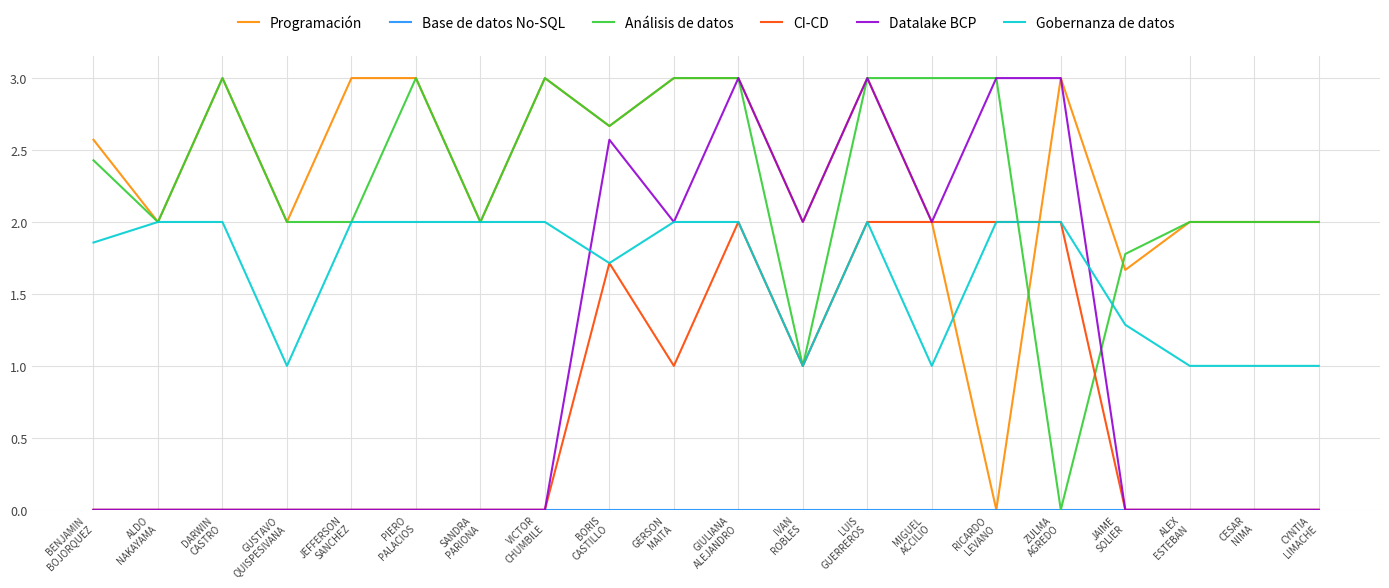

What is the greatest value displayed?

3.0